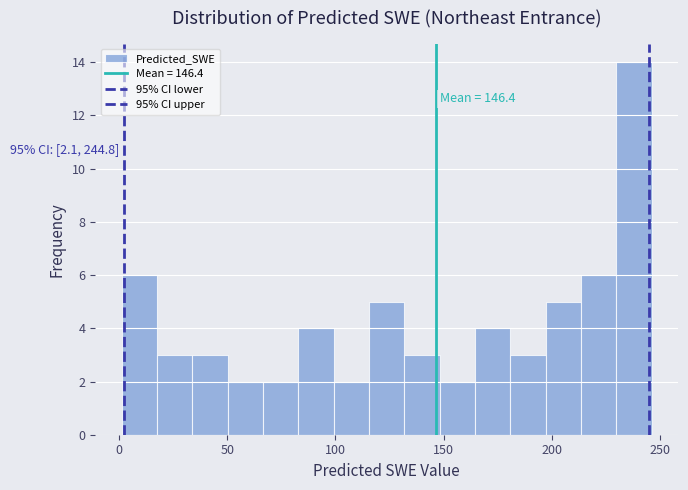

Around what value on the x-axis is the tallest bar? Give the approximate position of its centre, as read against the axis.

240